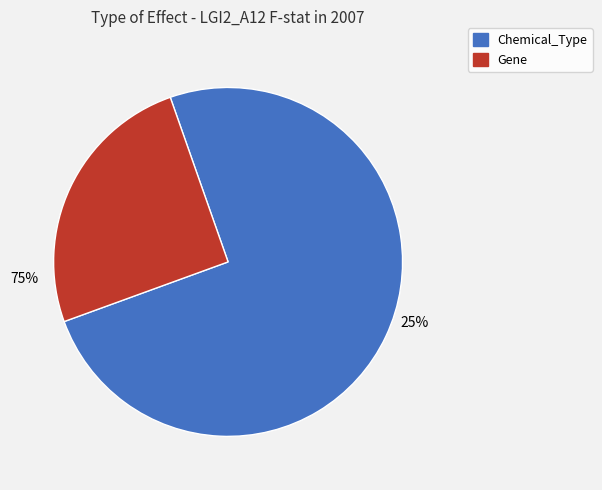

Is there a majority slice in this chart?

Yes